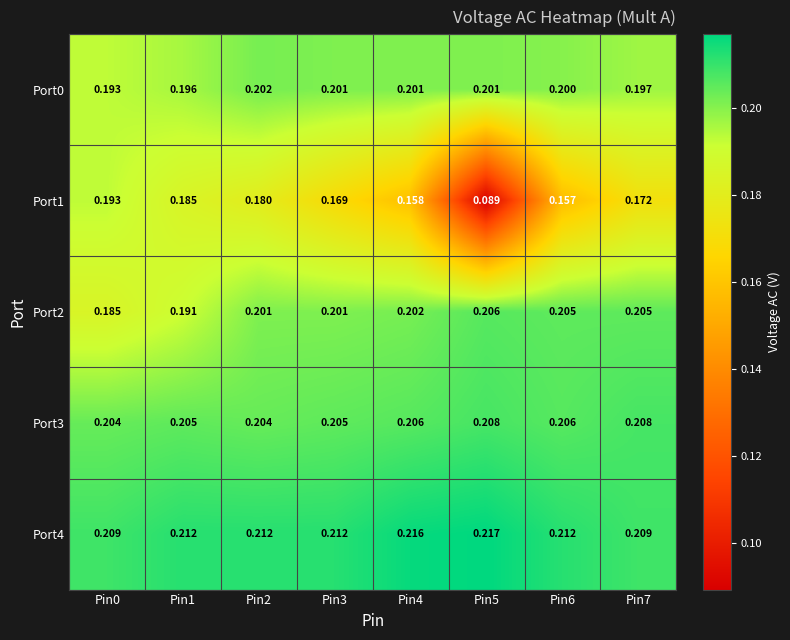

Is the value of Port4 at Pin0 greater than the value of Port1 at Pin7?

Yes